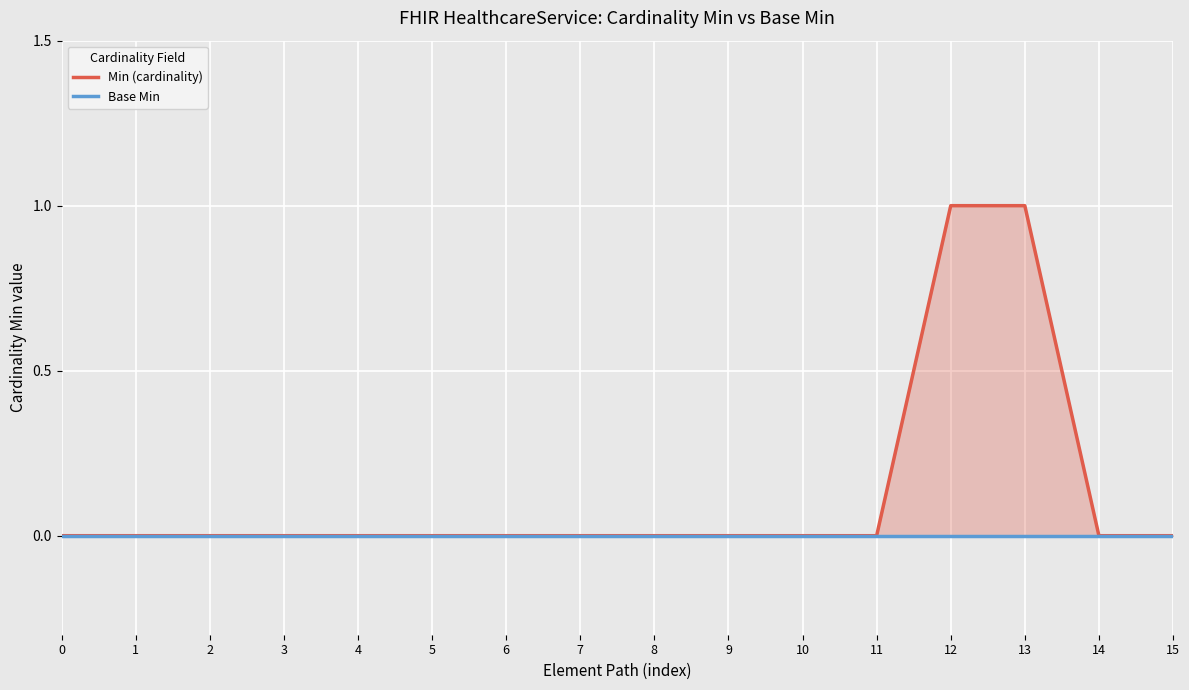

How many categories are shown in the chart?

16